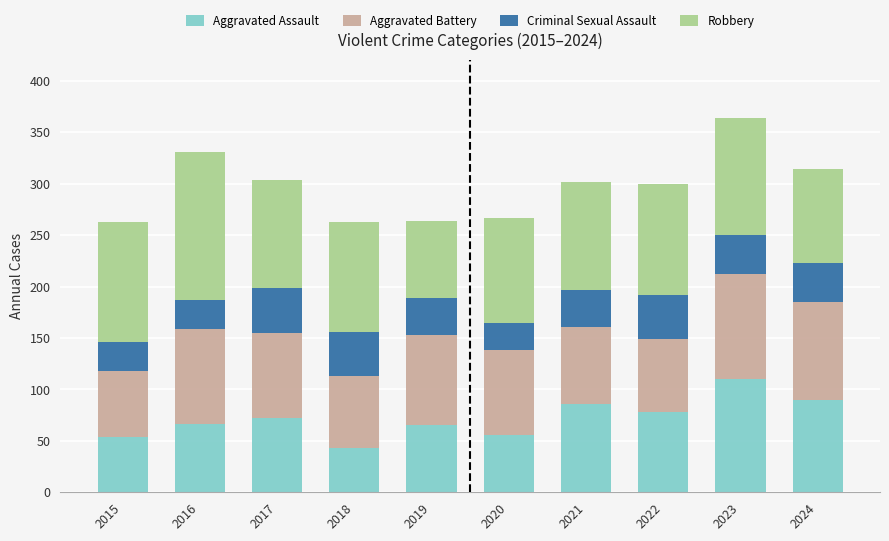

Does the chart contain stacked bars?

Yes